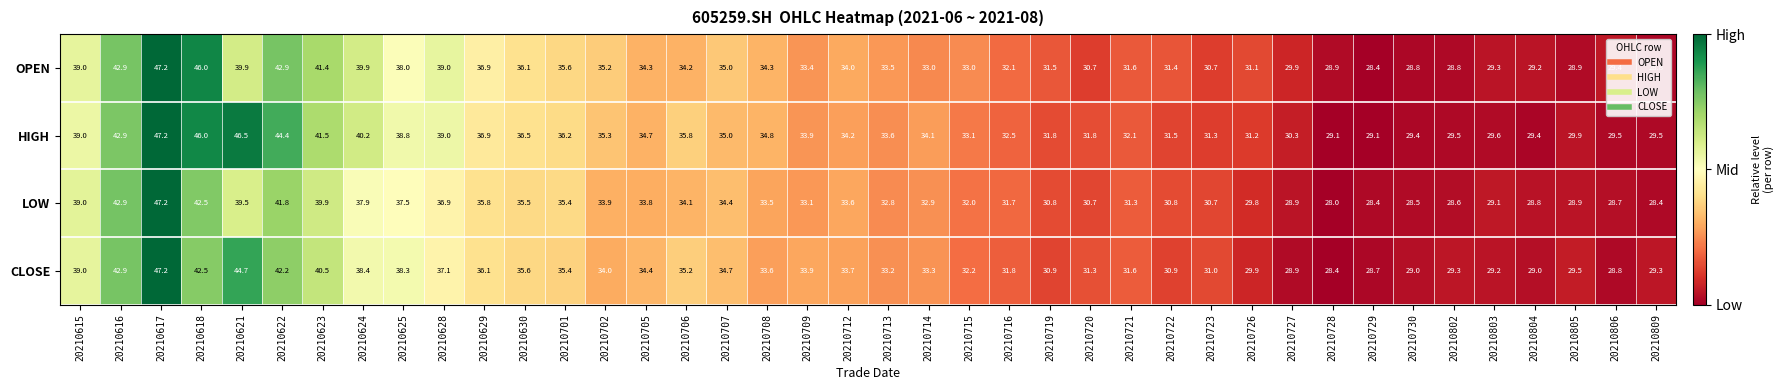

Rank the series at 20210802 from highest to lowest value.

HIGH, CLOSE, OPEN, LOW